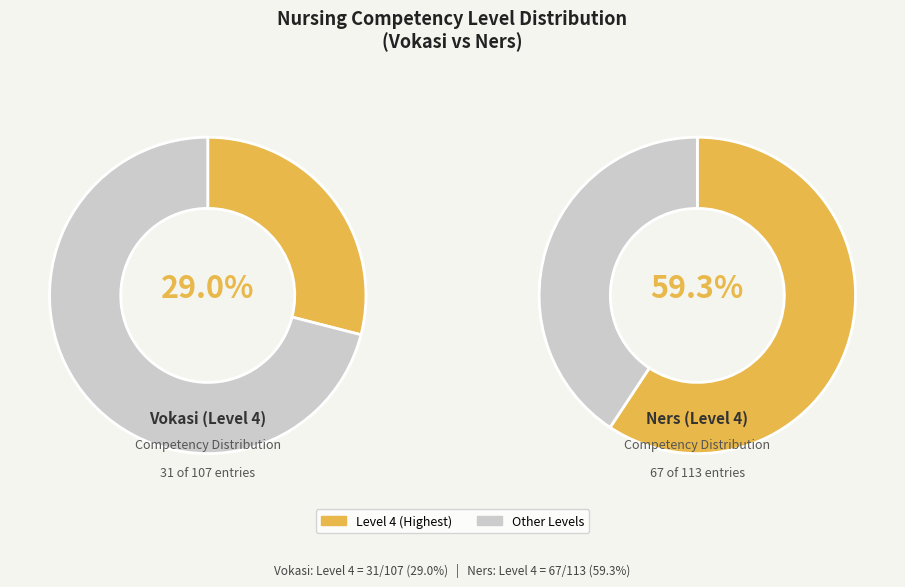

Is 2 the majority of the pie?

No